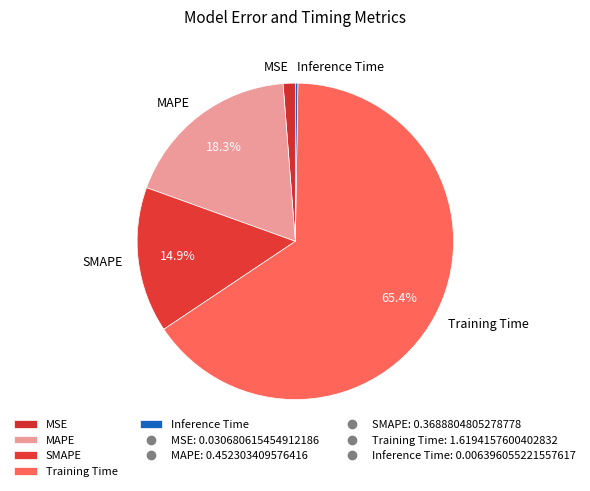

Is the sum of SMAPE and MAPE greater than half?

No